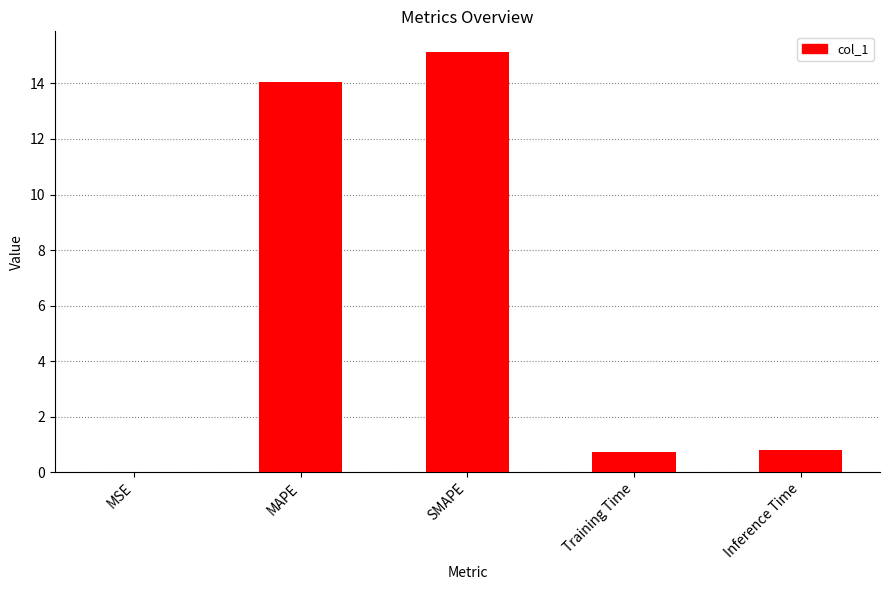

What is the sum of all values?

30.7